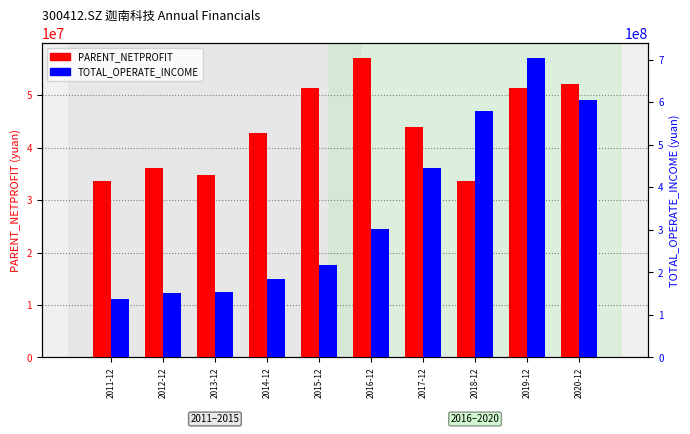

What is the spread (max minus min) of values at 2012-12?

115869876.0